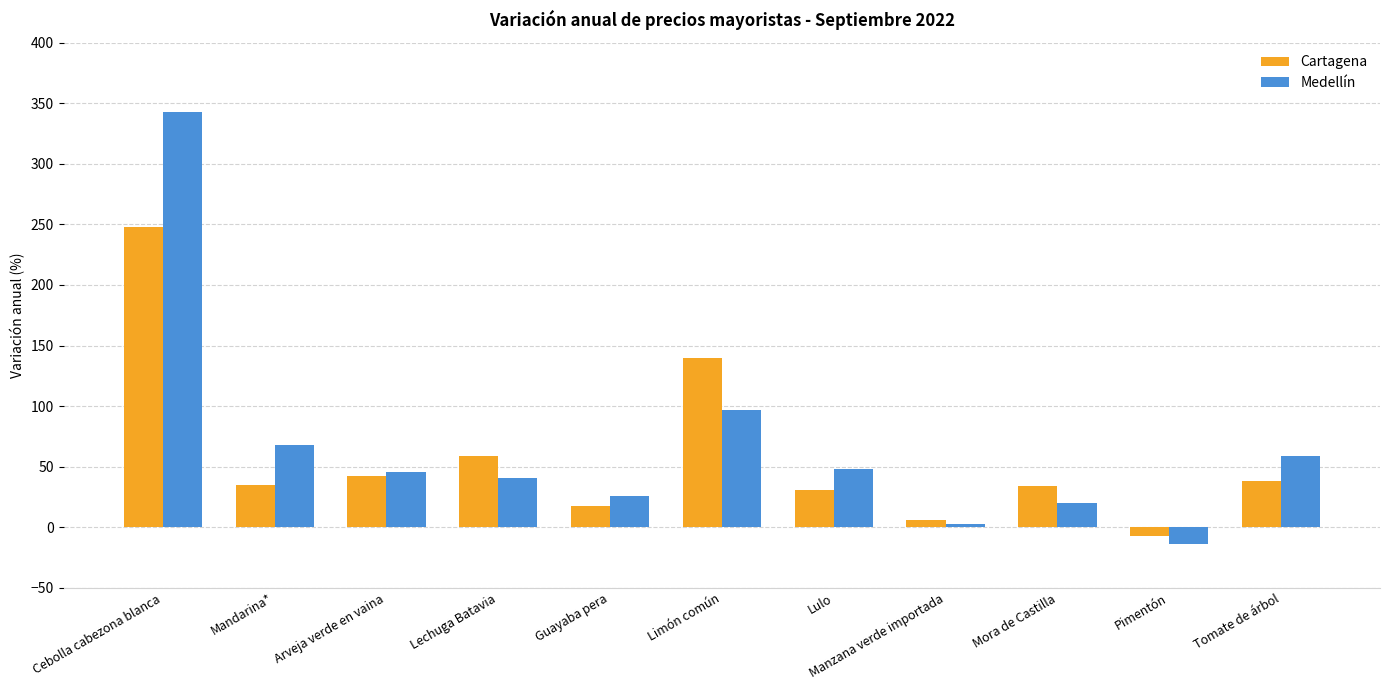

Is it true that Medellín equals 26.0 at Guayaba pera?

True